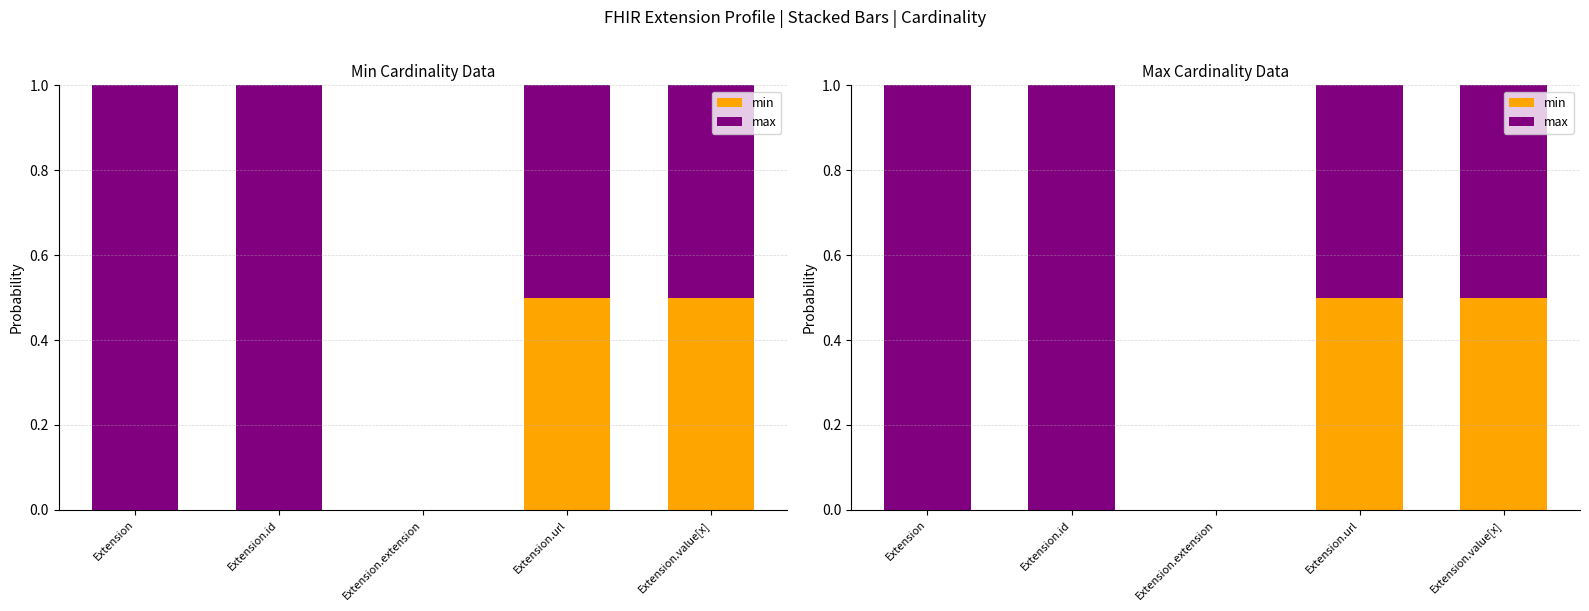

Rank the series by their maximum value, from highest to lowest.

max, min